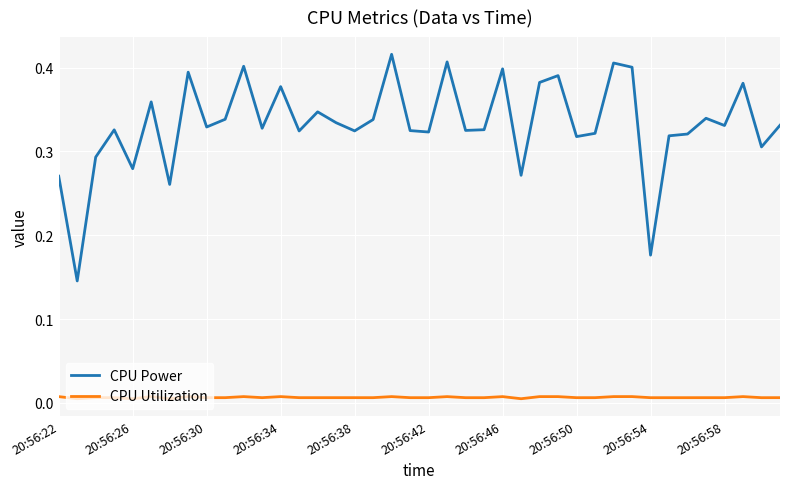

Which series has the largest range (max minus min)?

CPU Power